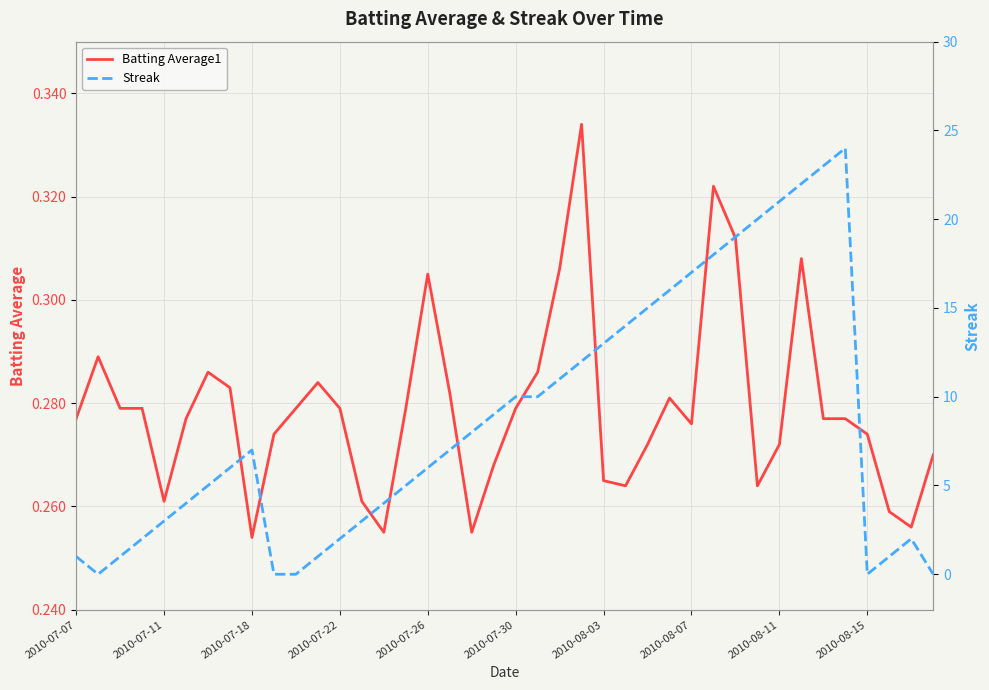

What is the difference between the second highest and second lowest values in the Batting Average1 series?

0.1